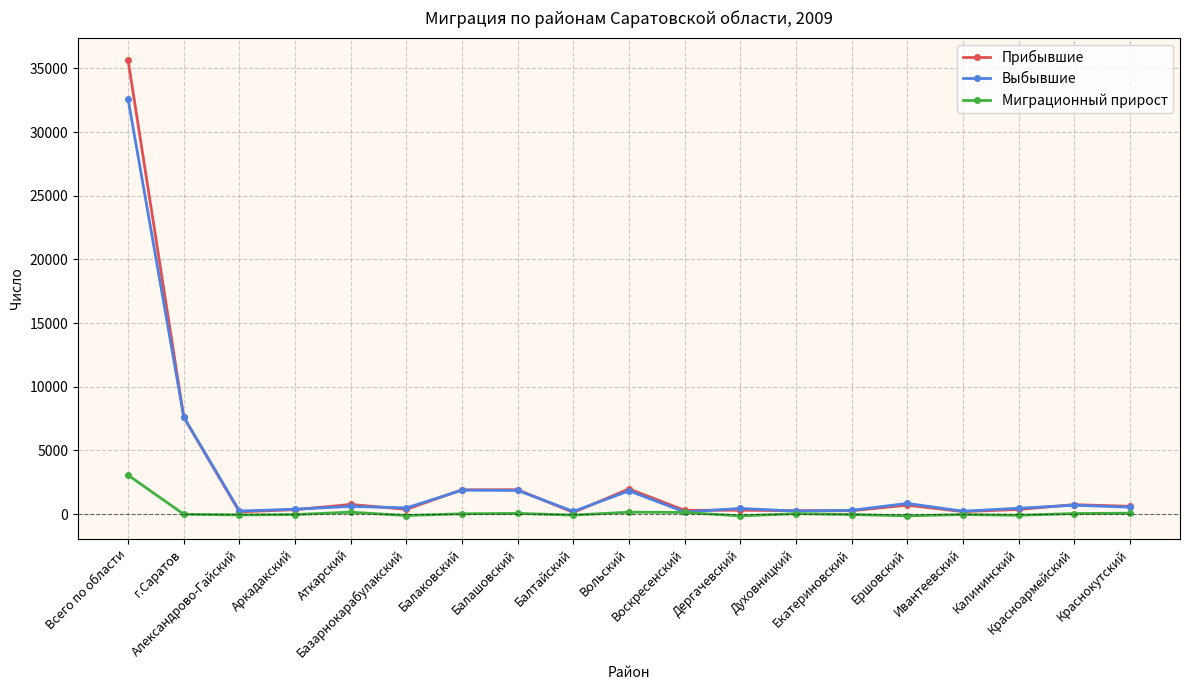

What is the value of the Миграционный прирост point at the 8th from the left?

54